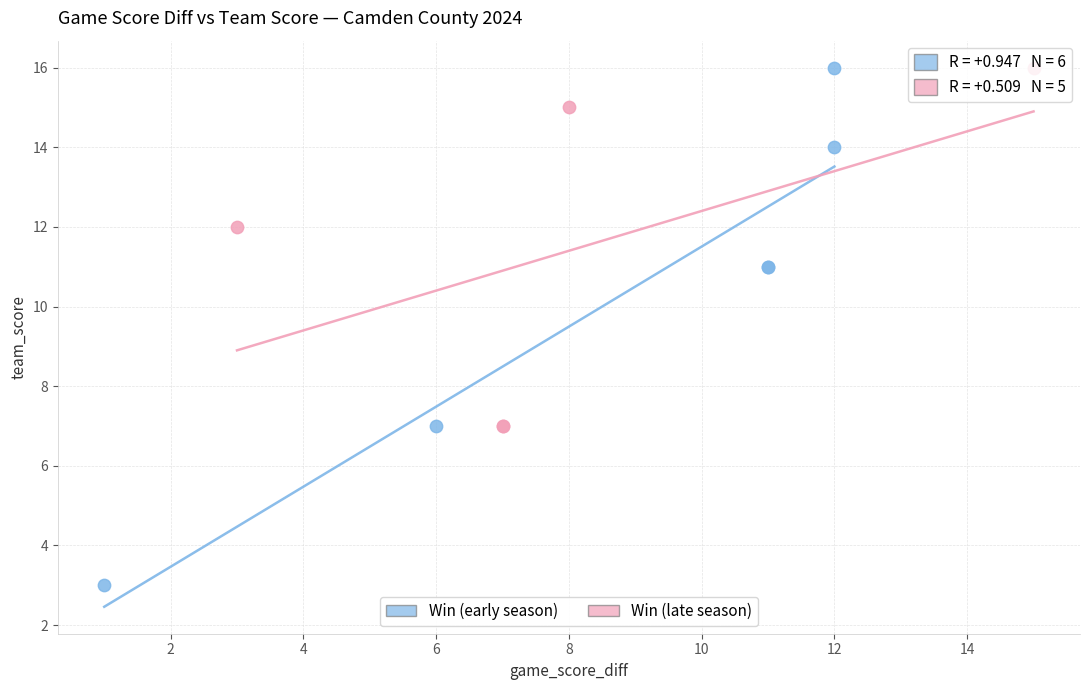

Which series has the largest Y range (max minus min)?

Win (early season)